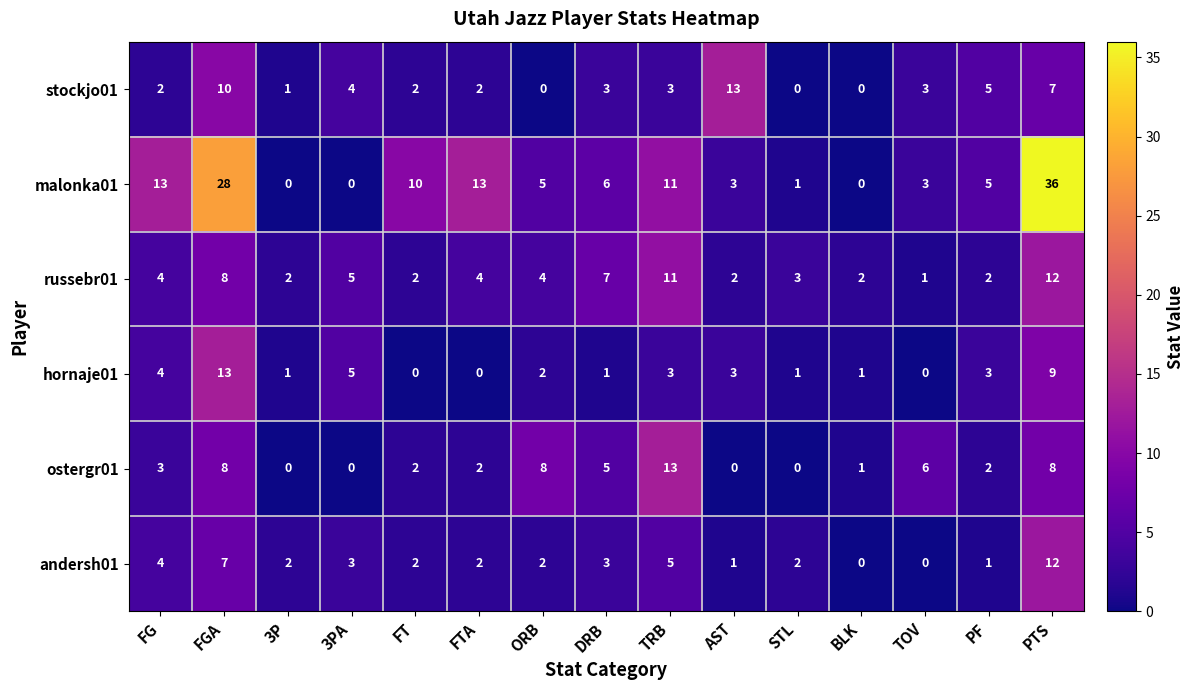

What is the spread (max minus min) of values at PTS?

29